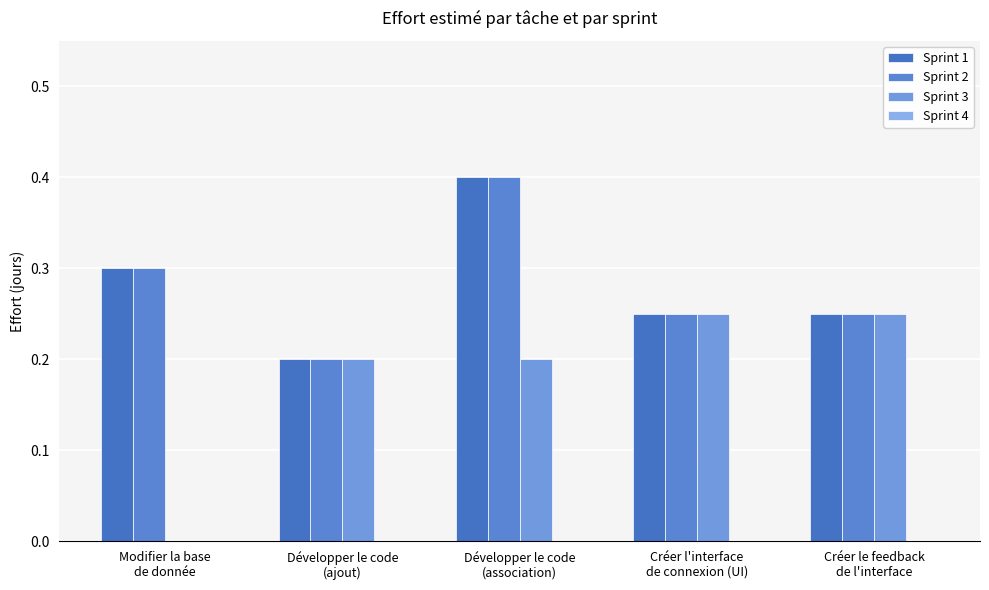

List the labels in order of Sprint 3 value, largest first.

Créer l'interface
de connexion (UI), Créer le feedback
de l'interface, Développer le code
(ajout), Développer le code
(association), Modifier la base
de donnée